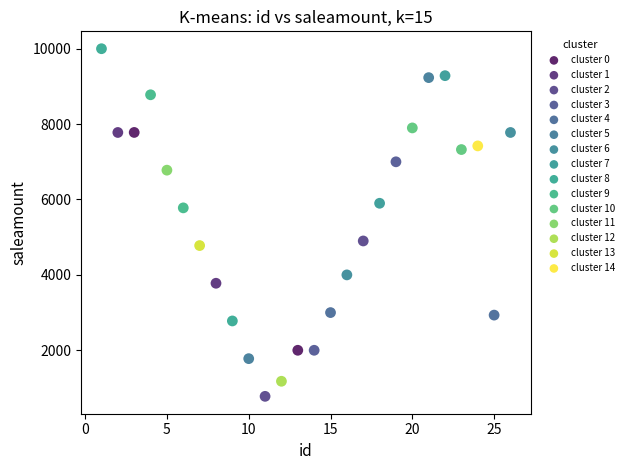

What are all the series names shown in the legend?

cluster 0, cluster 1, cluster 2, cluster 3, cluster 4, cluster 5, cluster 6, cluster 7, cluster 8, cluster 9, cluster 10, cluster 11, cluster 12, cluster 13, cluster 14